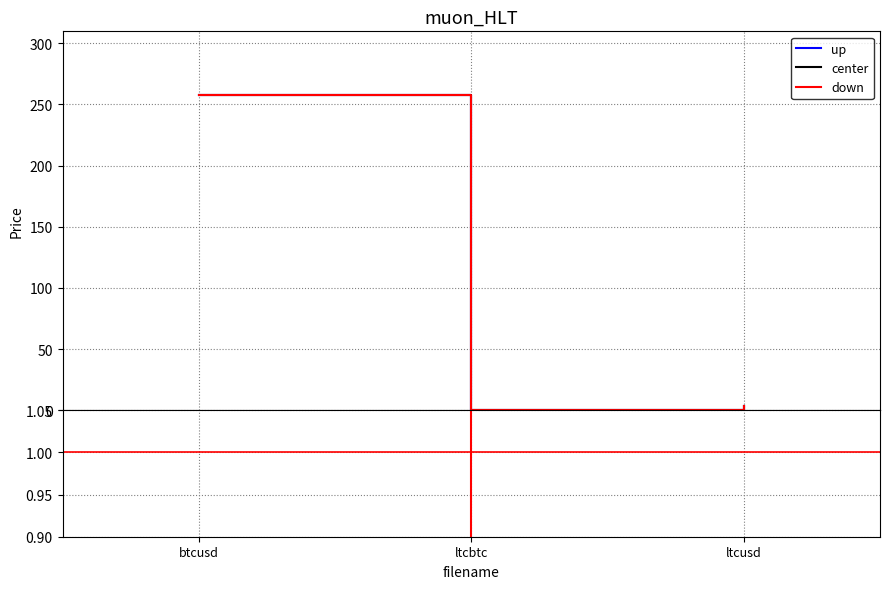

What is the difference between the maximum and minimum values in the high series?

258.1